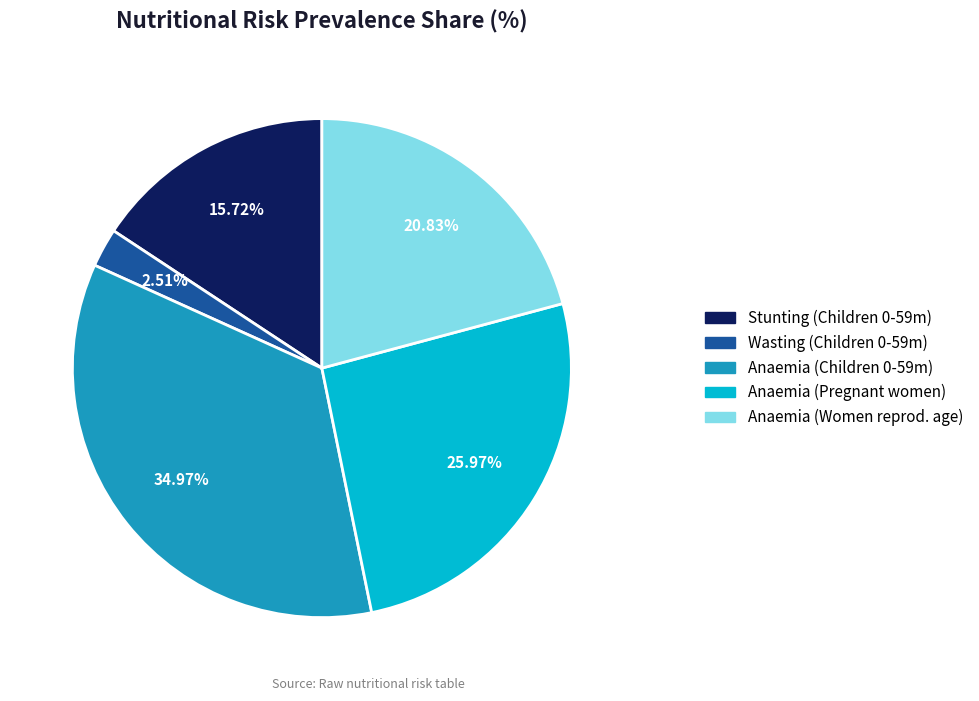

Does Anaemia (Pregnant women) represent more than half of the total?

No